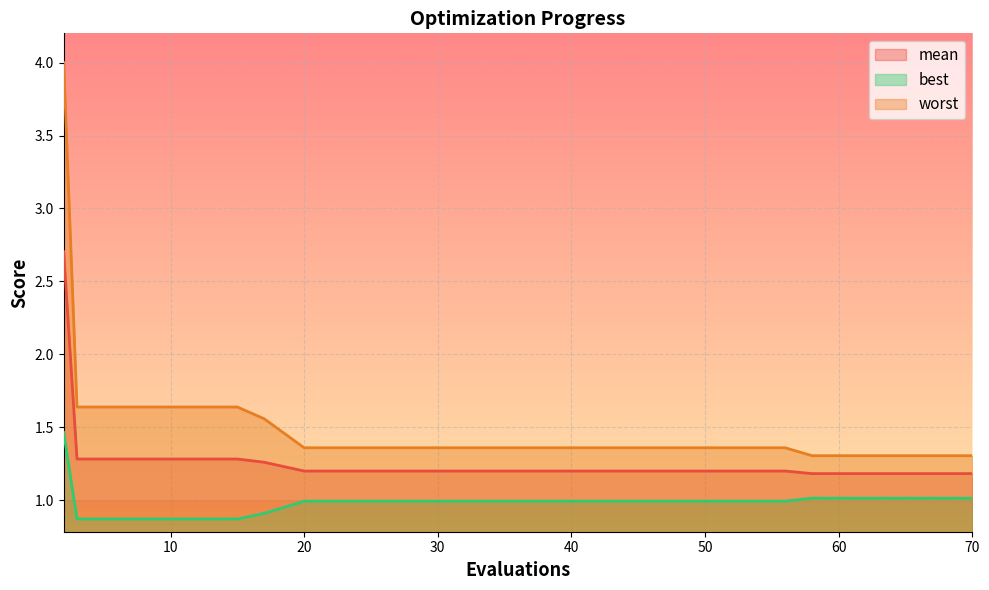

Is the value of best at 7 greater than the value of mean at 15?

No